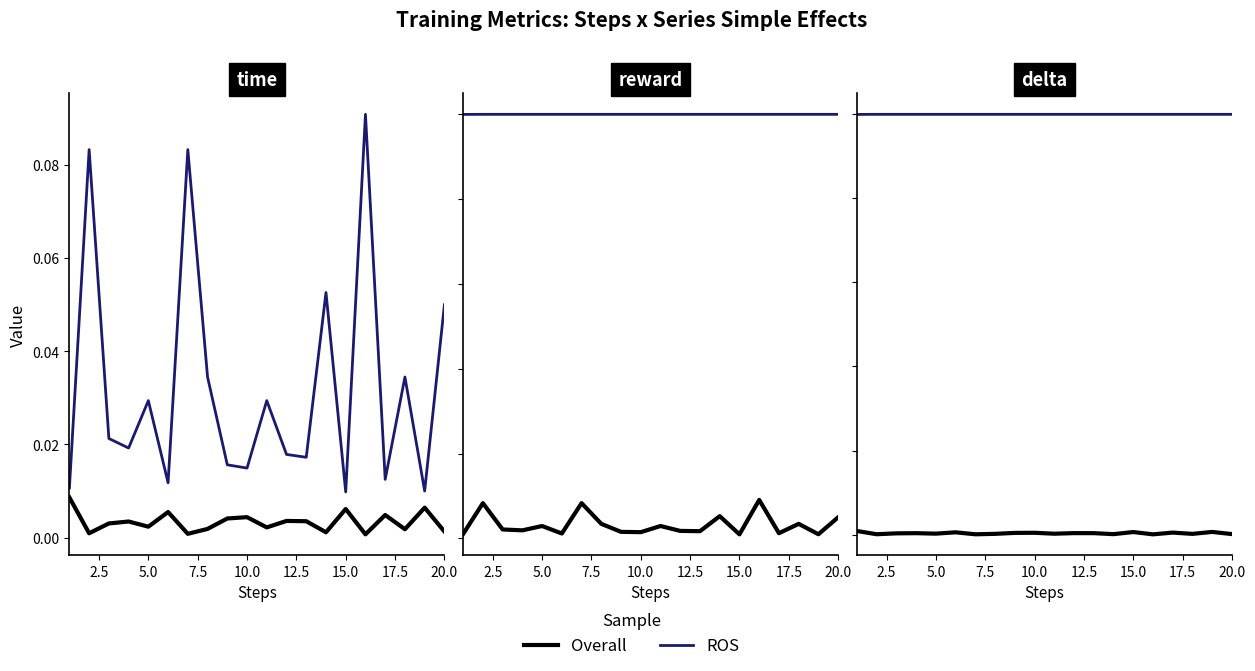

List the series in order of their overall mean, highest first.

ROS, Overall